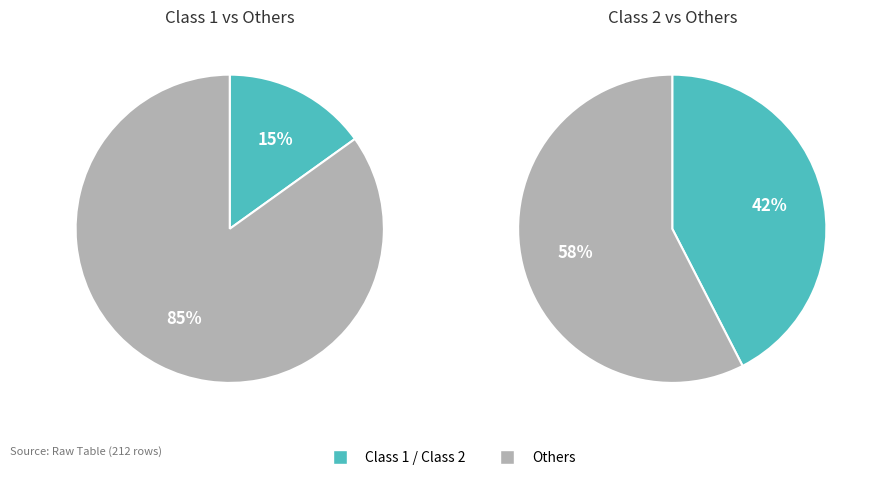

Is it true that Class 2 is 35% of the pie?

False